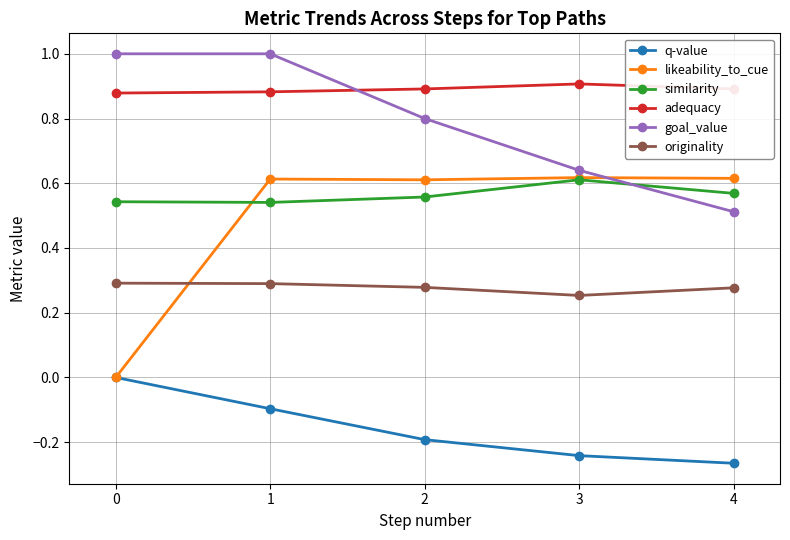

What are all the series names shown in the legend?

q-value, likeability_to_cue, similarity, adequacy, goal_value, originality